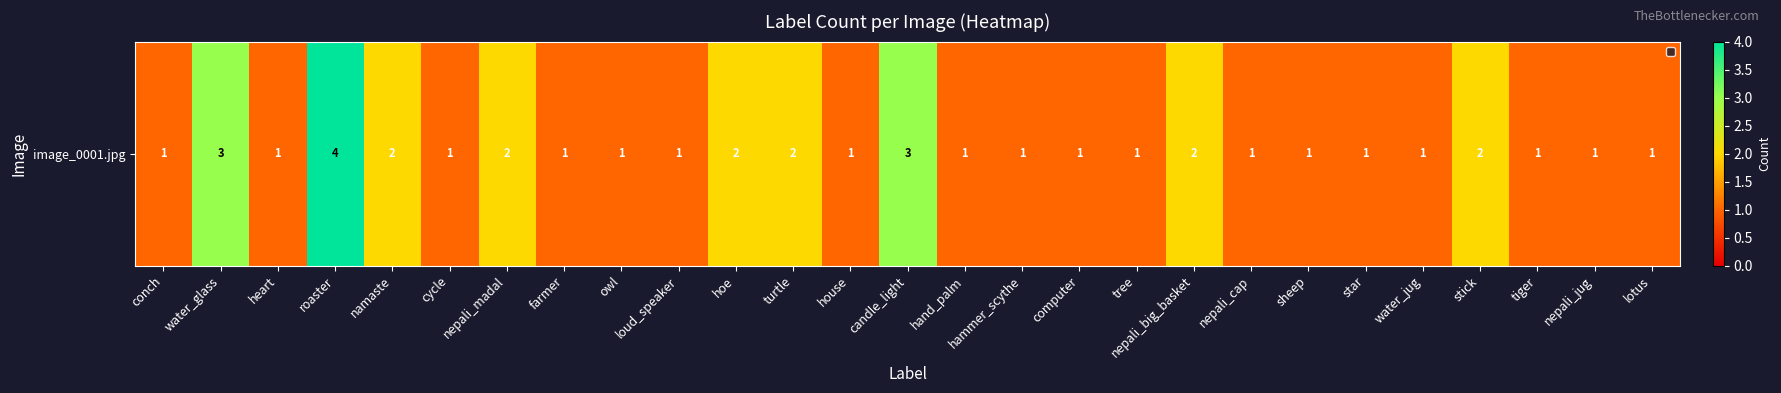

Reading left to right, transcribe all the data shown in this chart.

1	3	1	4	2	1	2	1	1	1	2	2	1	3	1	1	1	1	2	1	1	1	1	2	1	1	1